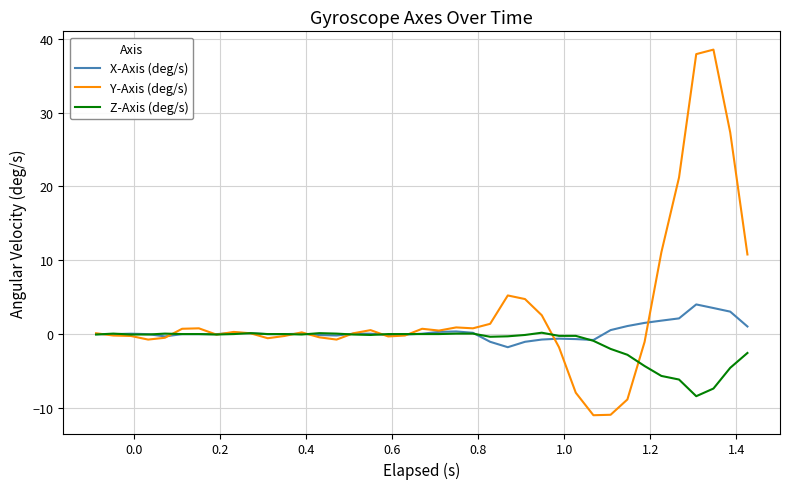

Which series has the largest range (max minus min)?

Y-Axis (deg/s)